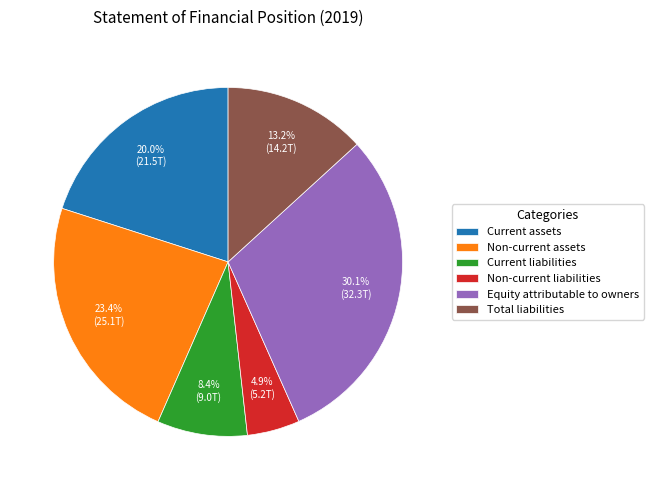

Approximately how many times larger is the value at Total liabilities compared to Non-current assets?

0.6